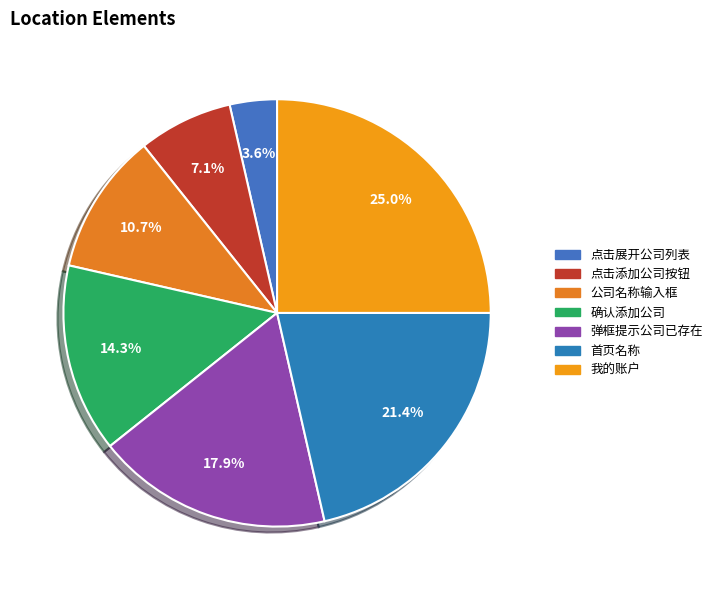

To the nearest percent, what is the average slice percentage?

14%